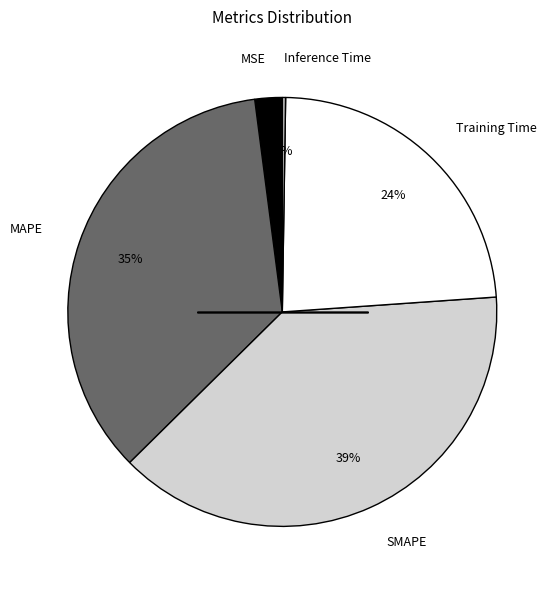

To the nearest percent, what is the difference between the MSE and Training Time slice percentages?

22%